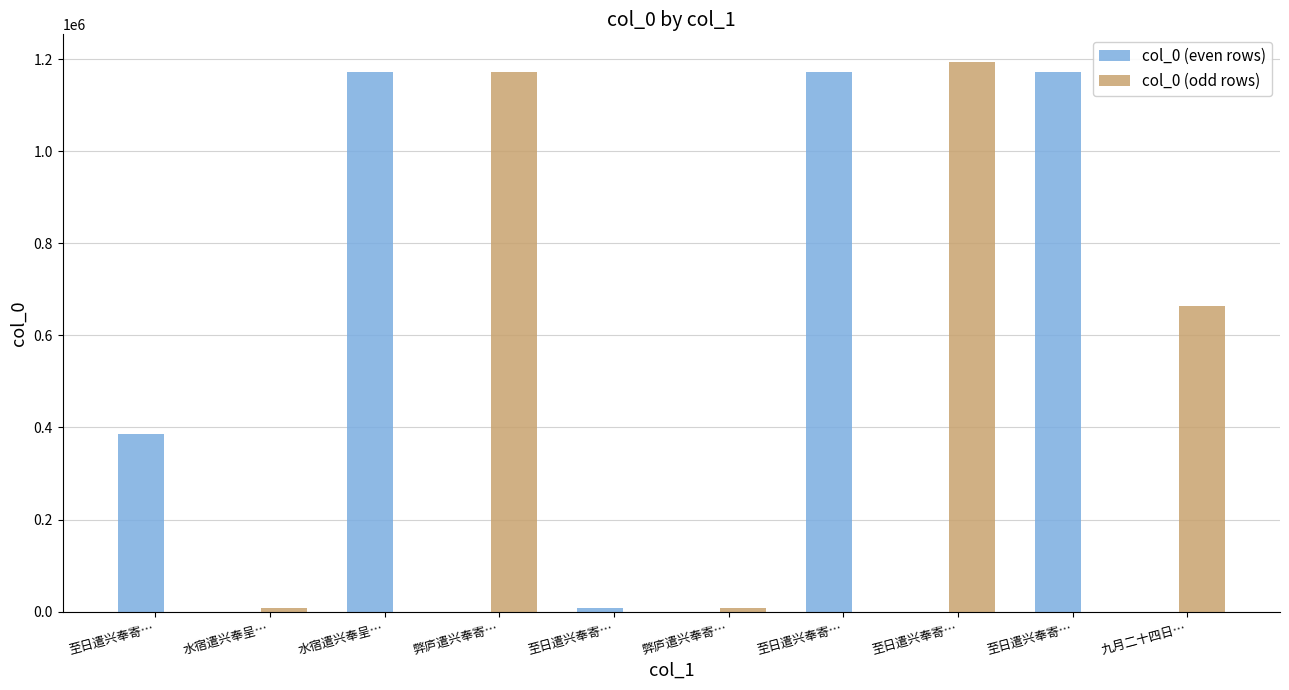

What is the approximate value of col_0 (odd rows) at 弊庐遣兴奉寄…?

1173560